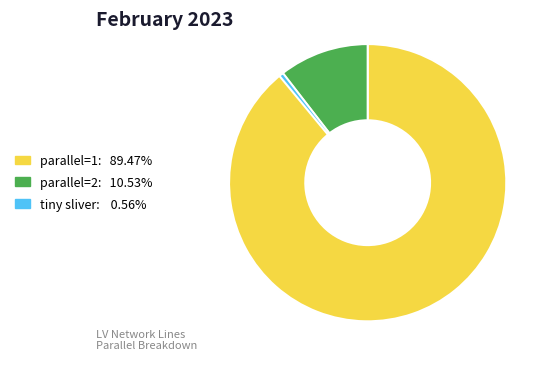

Does any single category account for the majority?

Yes